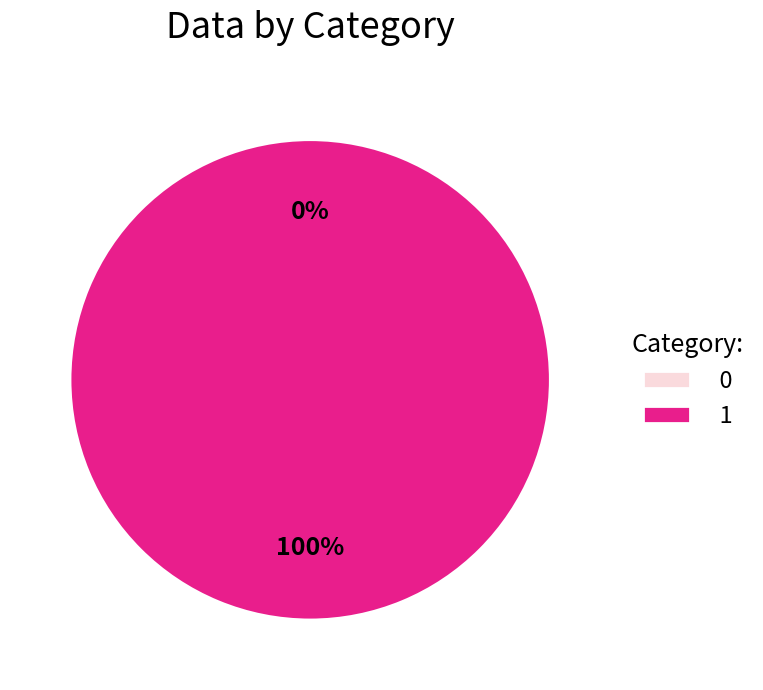

How much of the chart is everything except 0?

100.0%